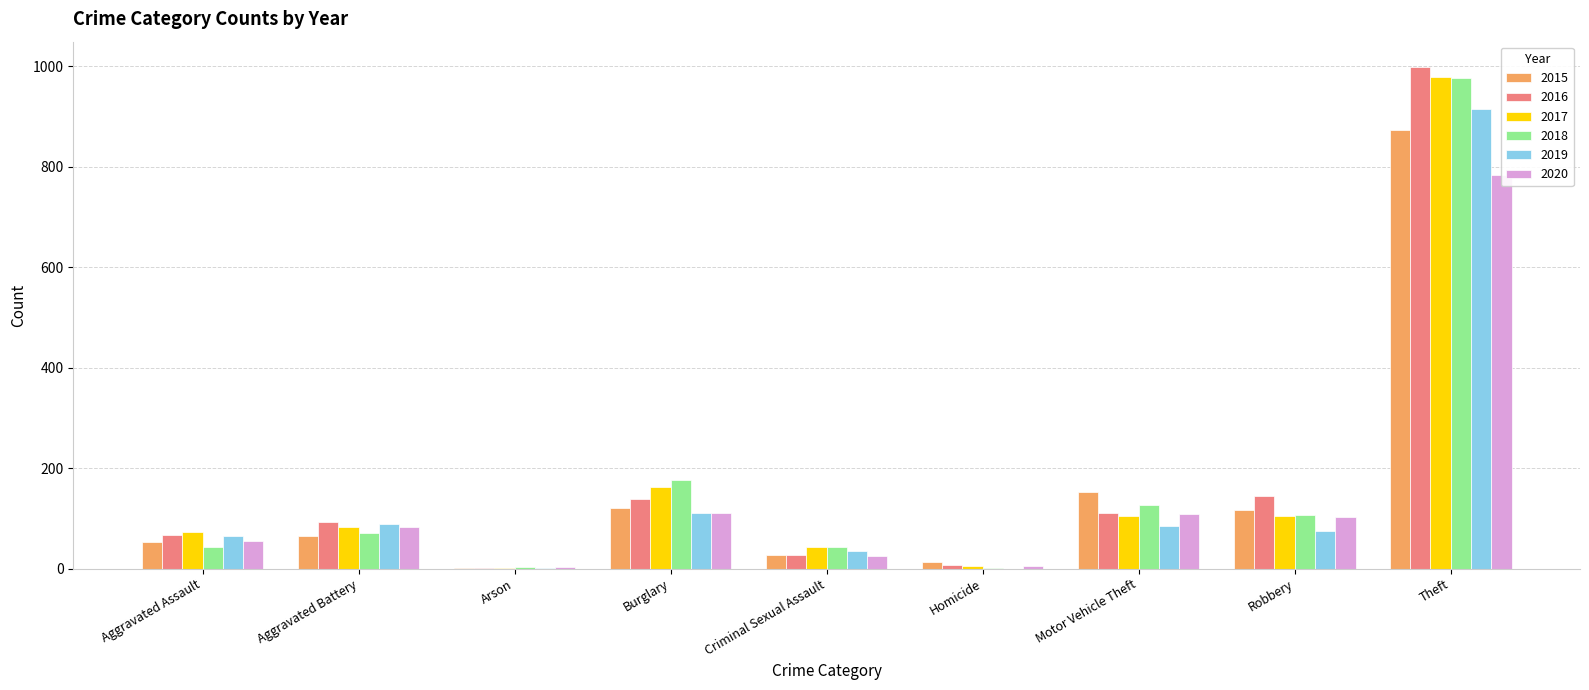

Between Robbery and Theft, which series saw the biggest shift?

2017